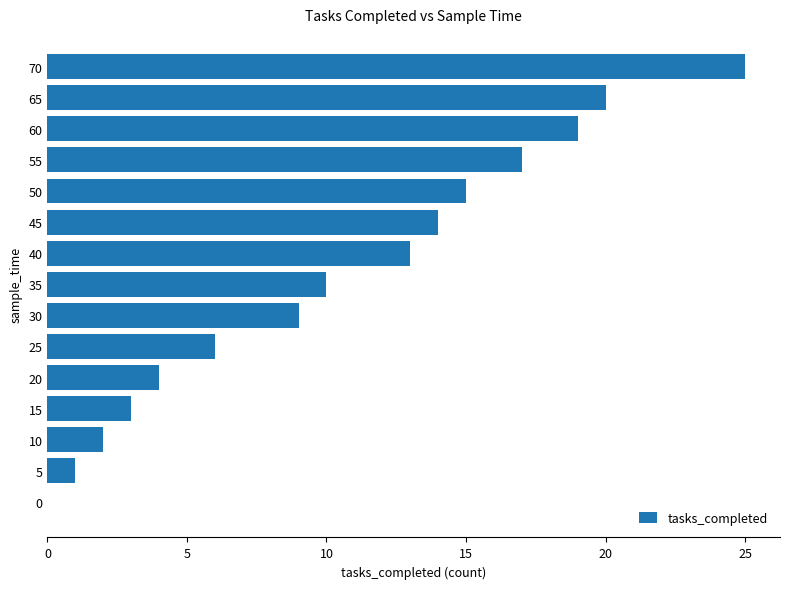

Where is the data nearest to the value 12?

40